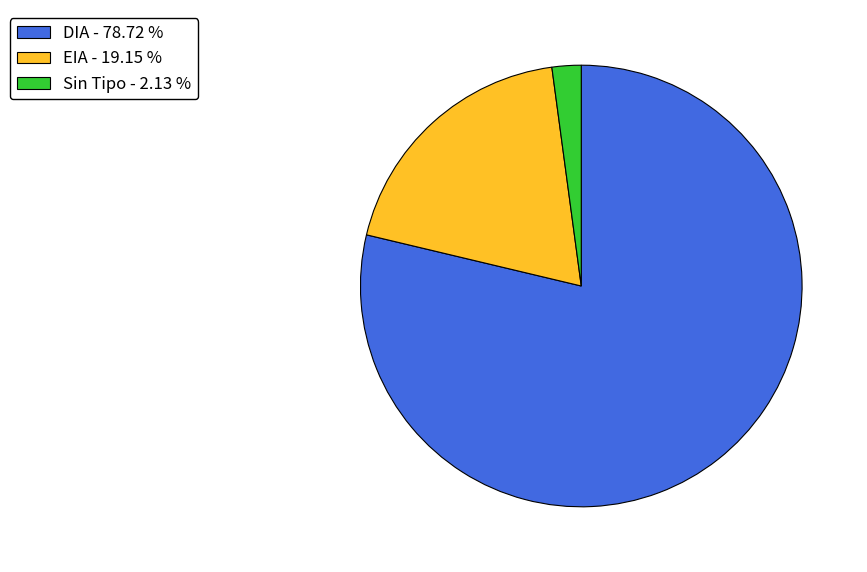

Is the sum of EIA - 19.15 % and Sin Tipo - 2.13 % greater than half?

No